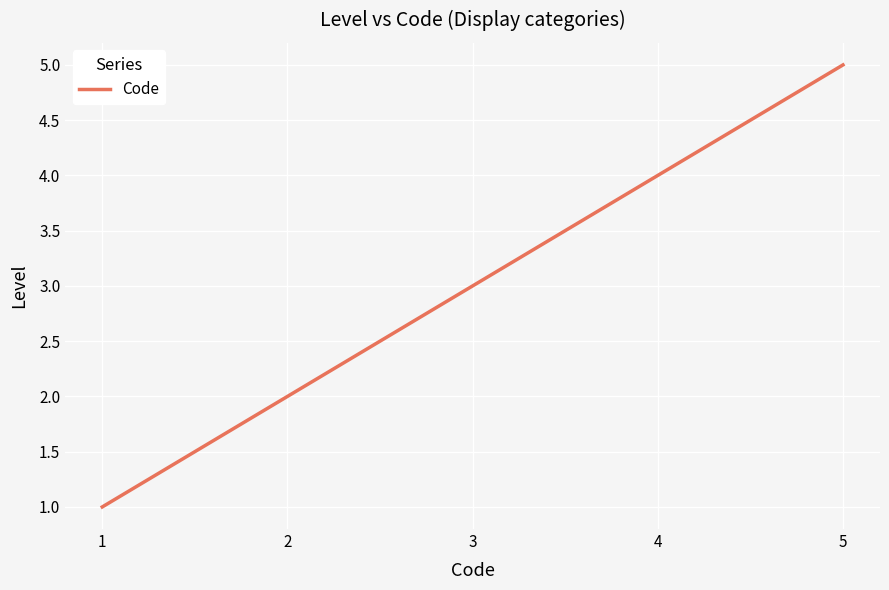

Between 5 and 2, which is larger?

5